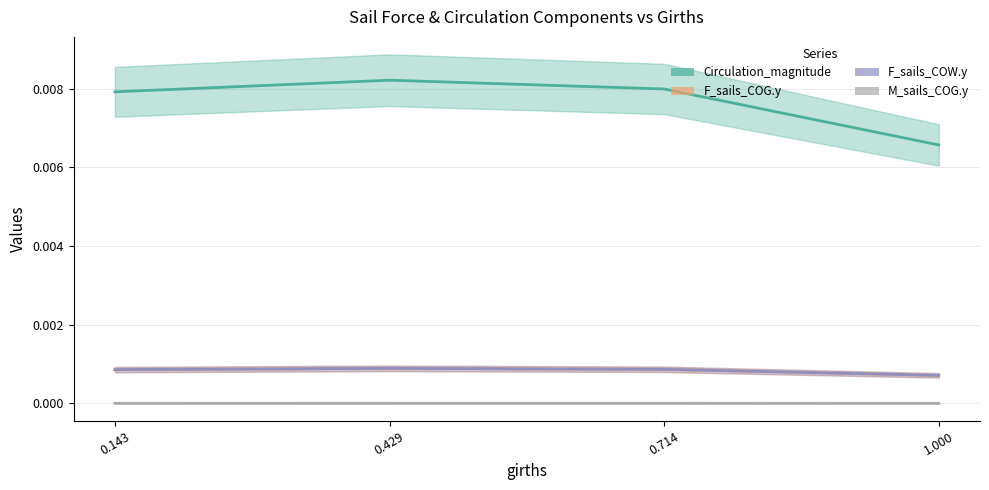

What is the label of the 3rd point from the right?

0.429